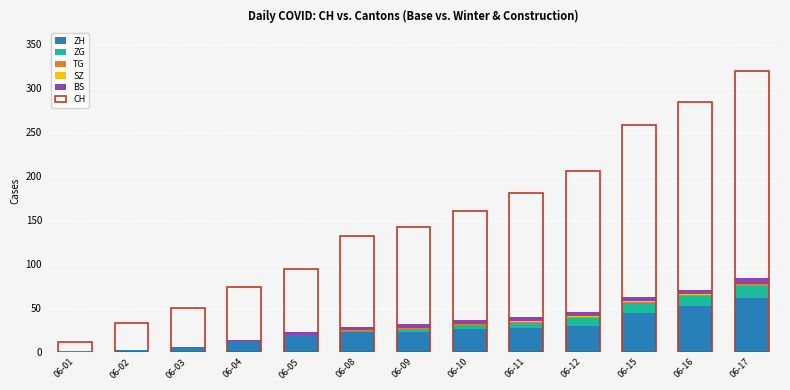

What is the sum of the ZH values at 06-16 and 06-08?

75